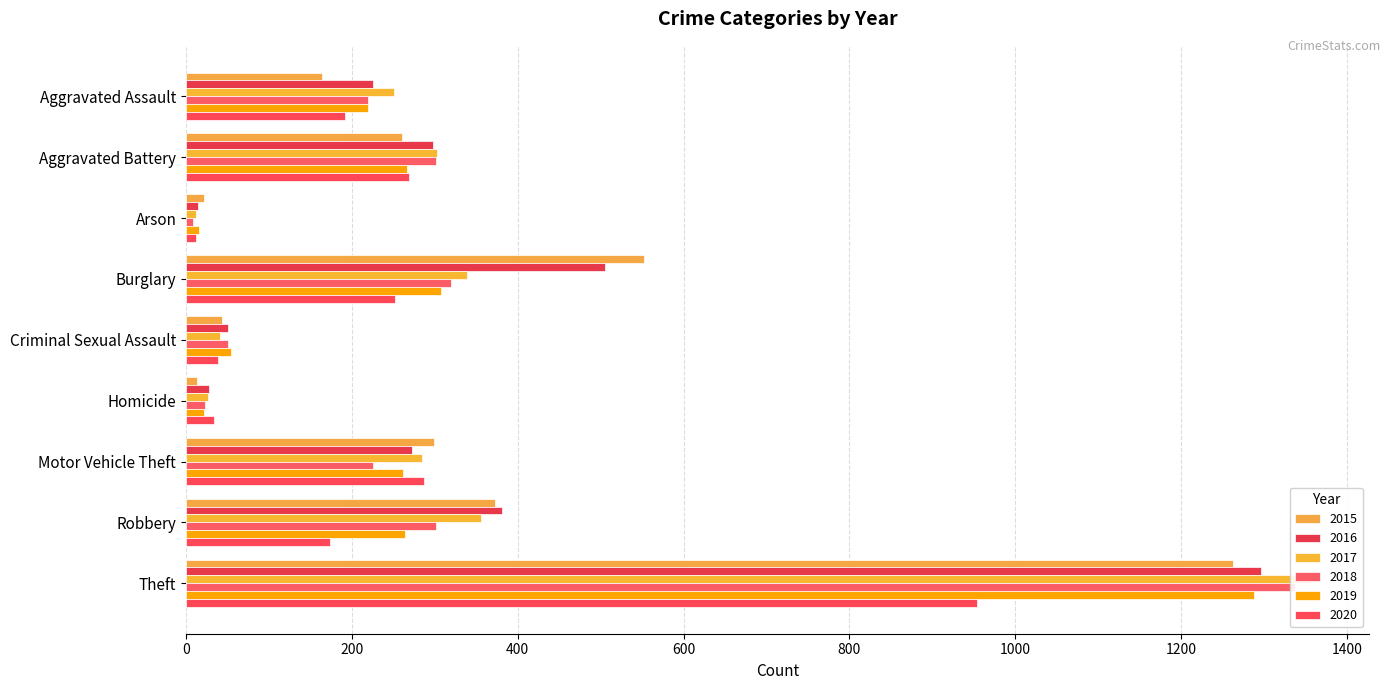

What is the difference between the maximum and minimum values in the 2018 series?

1329